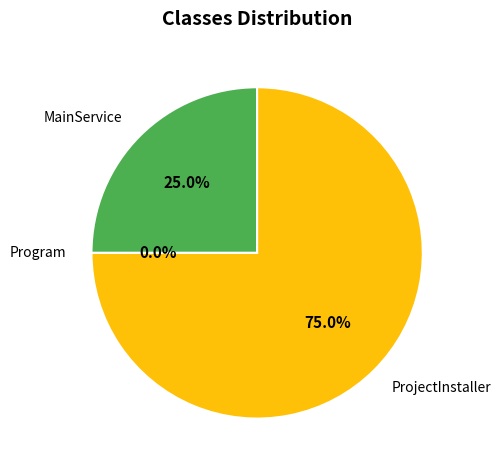

To the nearest percent, what is the combined percentage of ProjectInstaller and MainService?

100%